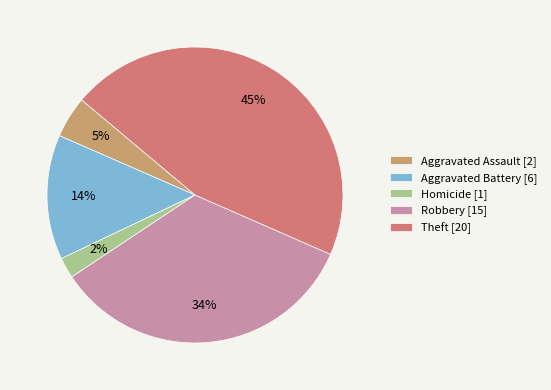

True or false: Aggravated Battery [6] accounts for 14% of the total.

True